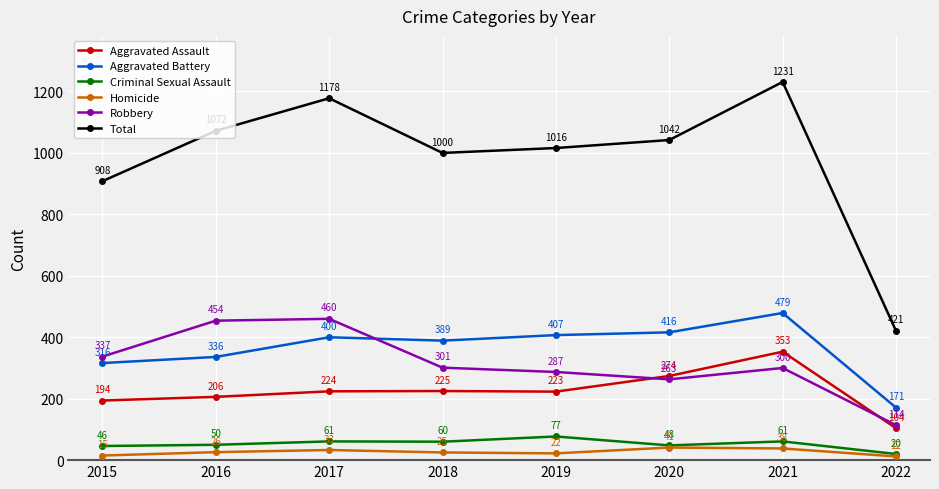

List the series in order of their peak value, highest first.

Total, Aggravated Battery, Robbery, Aggravated Assault, Criminal Sexual Assault, Homicide